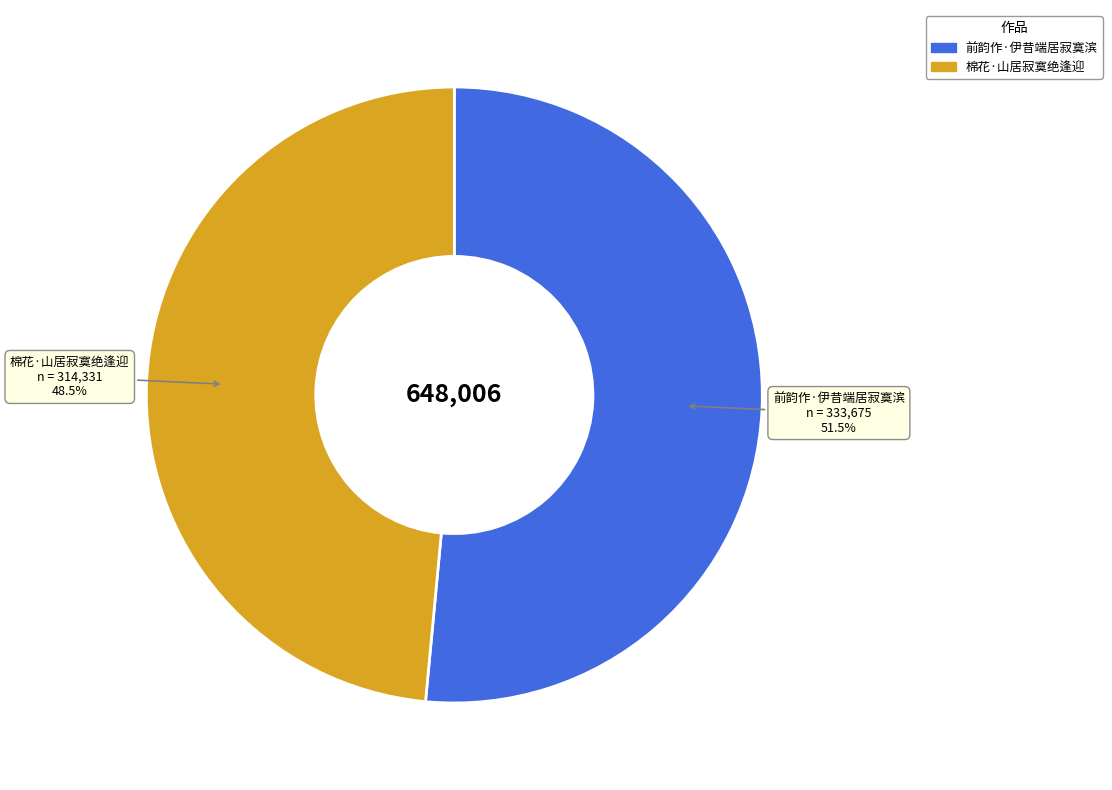

Which category has the biggest portion of the pie?

前韵作·伊昔端居寂寞滨